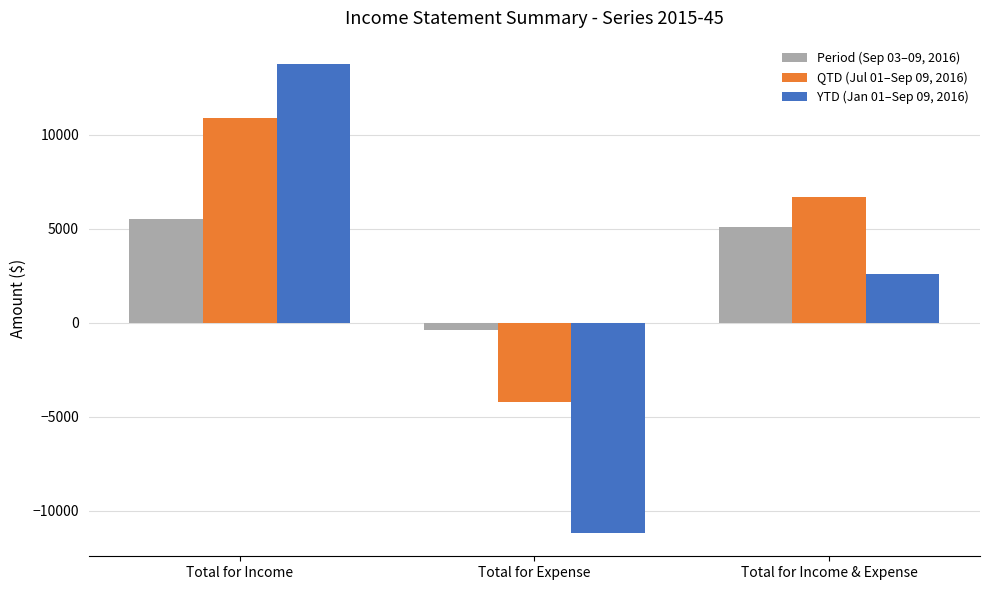

What is the sum of the YTD (Jan 01–Sep 09, 2016) values at Total for Income & Expense and Total for Income?

16323.1